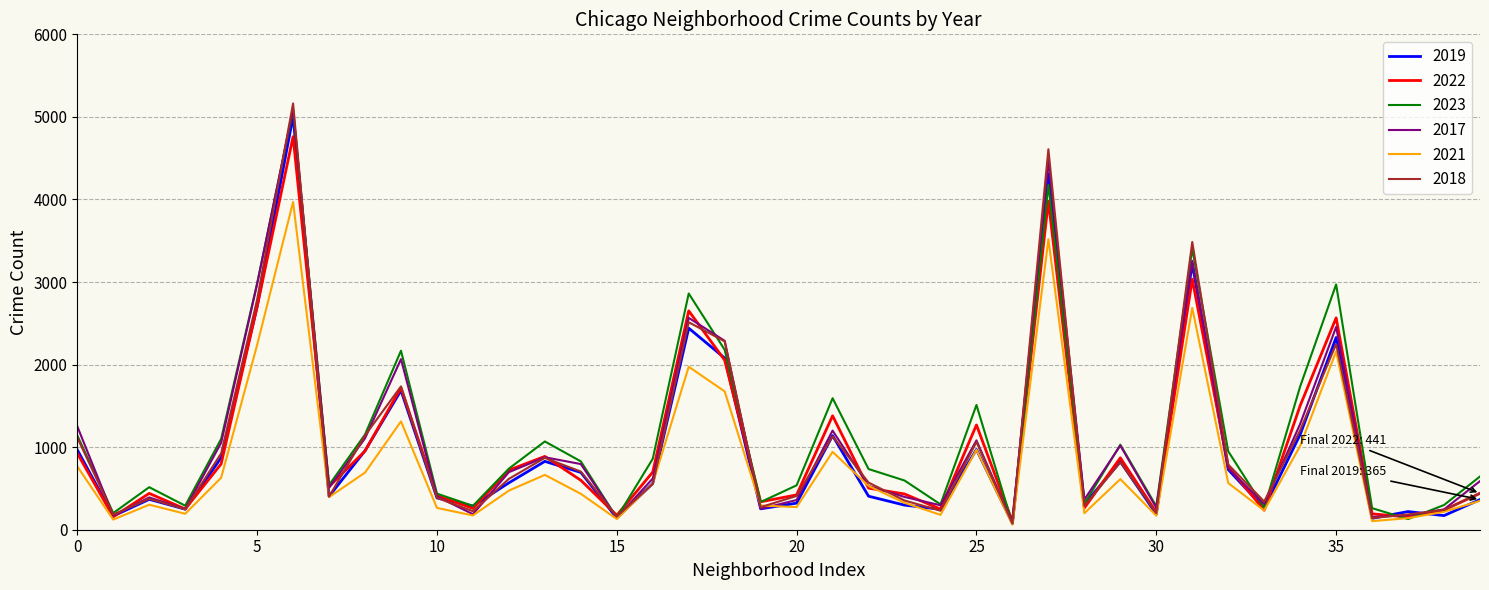

How many lines are shown in the chart?

6